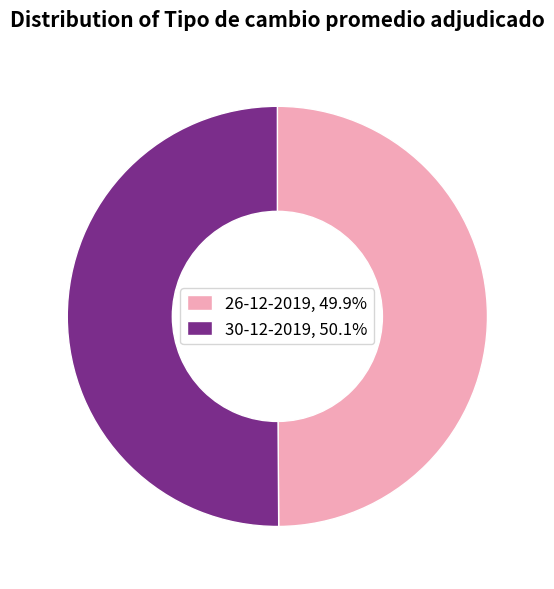

What is the ratio of the value at 30-12-2019, 50.1% to the value at 26-12-2019, 49.9%?

1.0